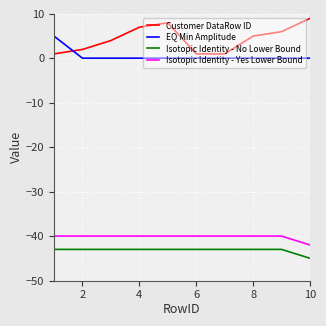

Count the number of categories in the chart.

10